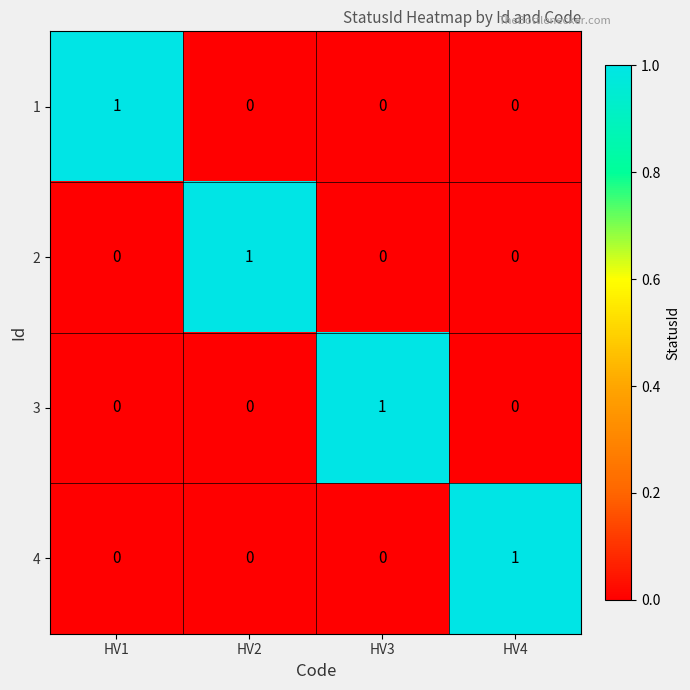

Is it true that 1 equals 0 at HV4?

True